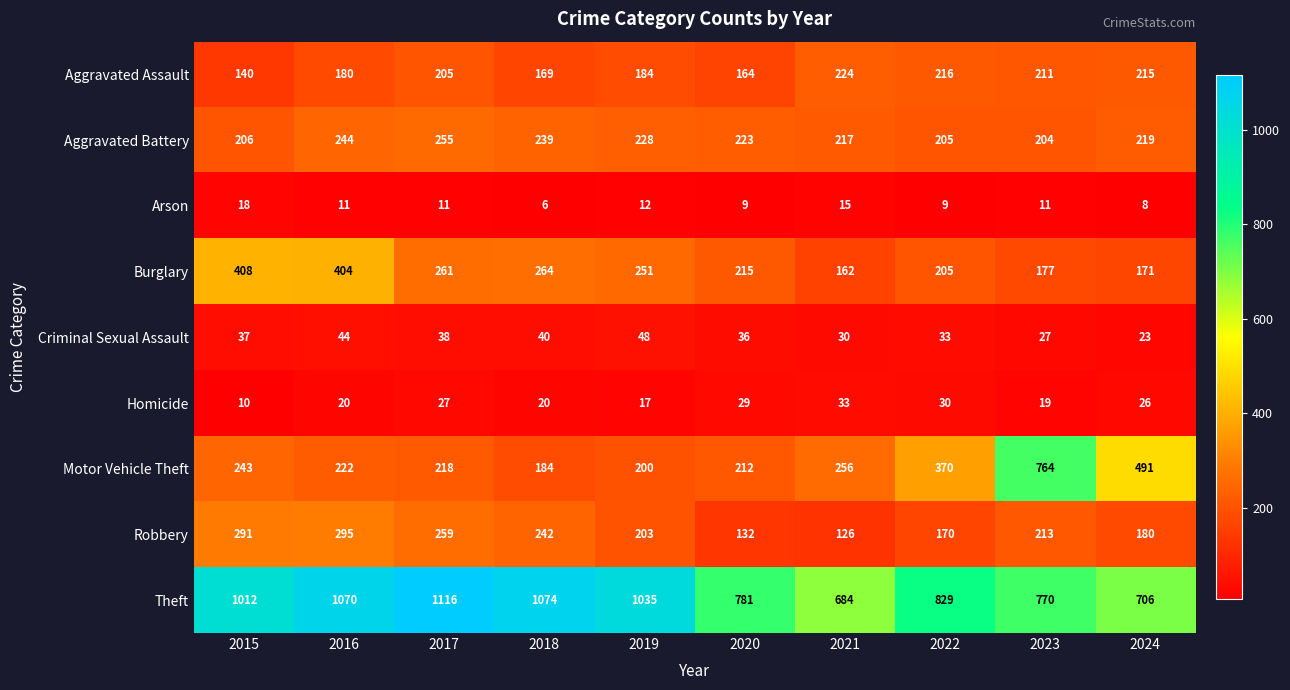

Count the number of data series in this chart.

9